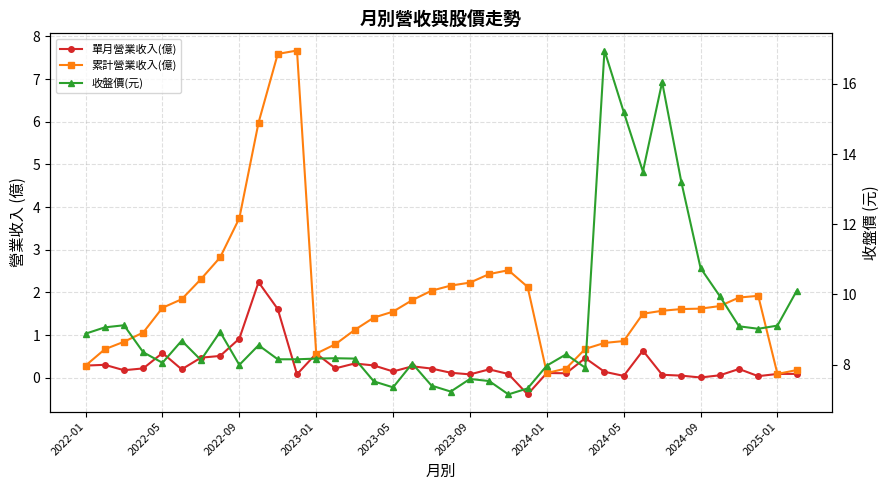

Is it true that 收盤價(元) equals 8.0 at 2024-01?

True